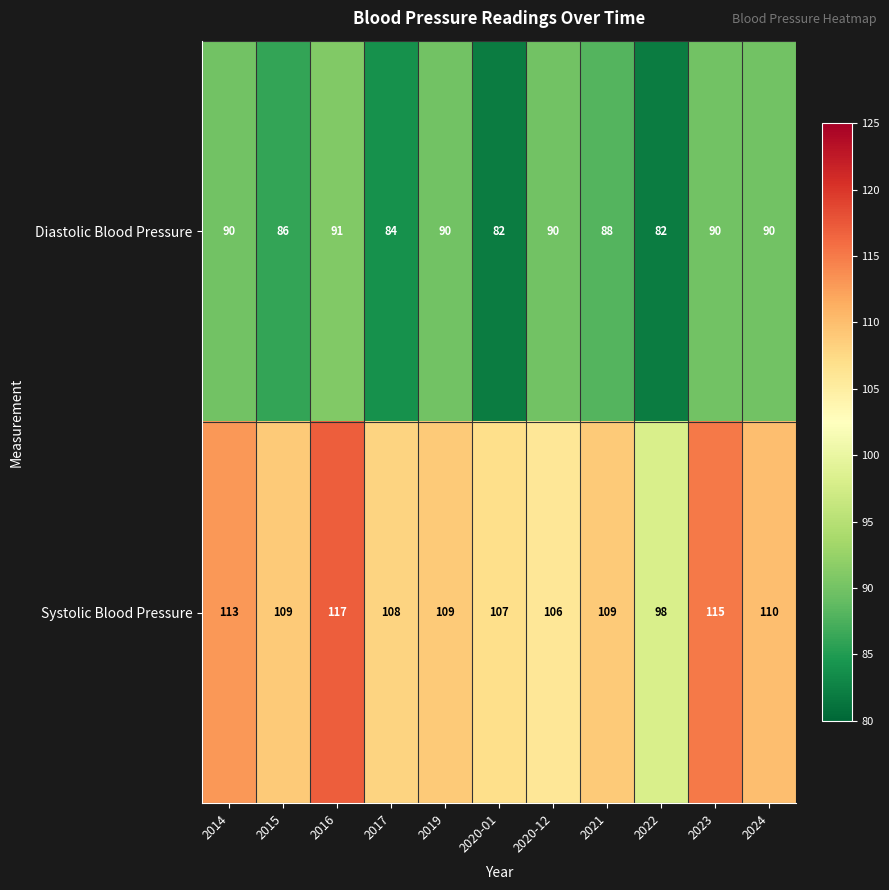

Between 2016 and 2019, which series saw the biggest shift?

Systolic Blood Pressure